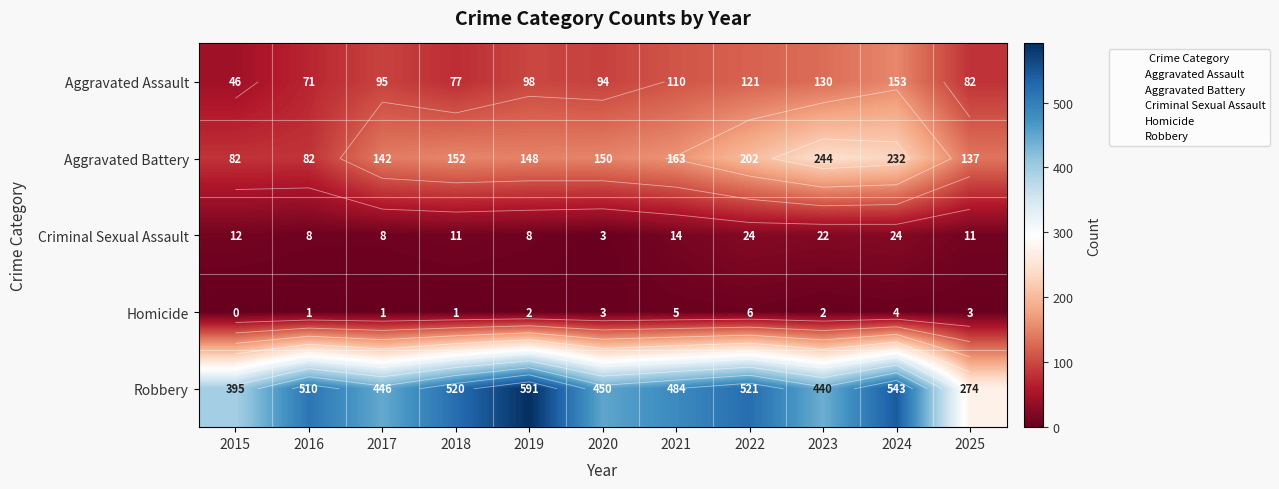

Which label corresponds to the largest value in the chart?

2019